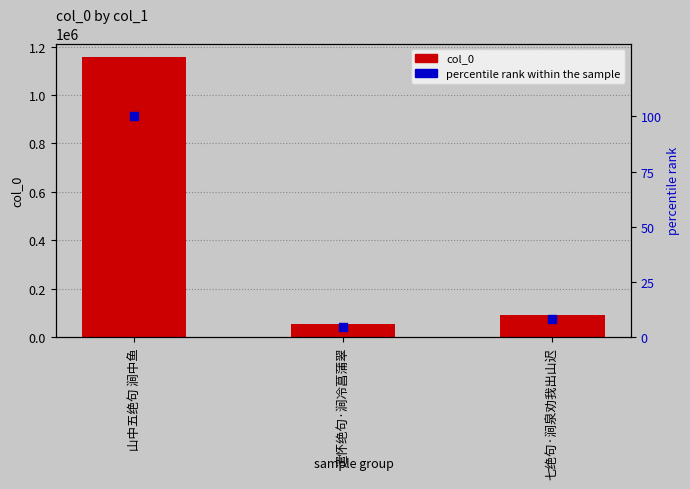

At how many categories does at least one series exceed 1139148?

1